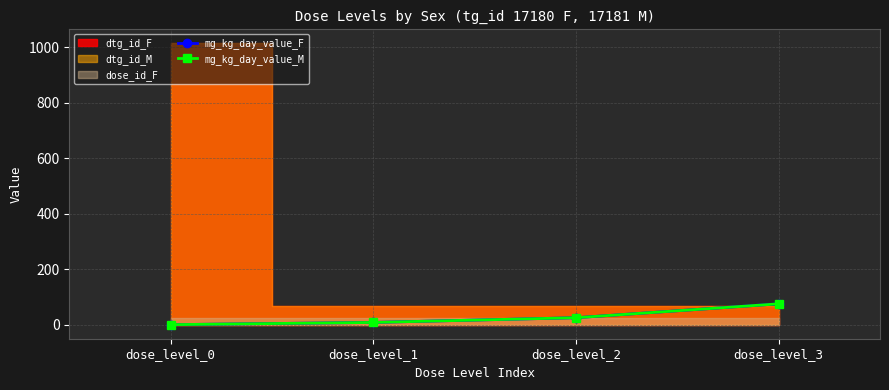

How many positive values does the mg_kg_day_value_M series have?

3